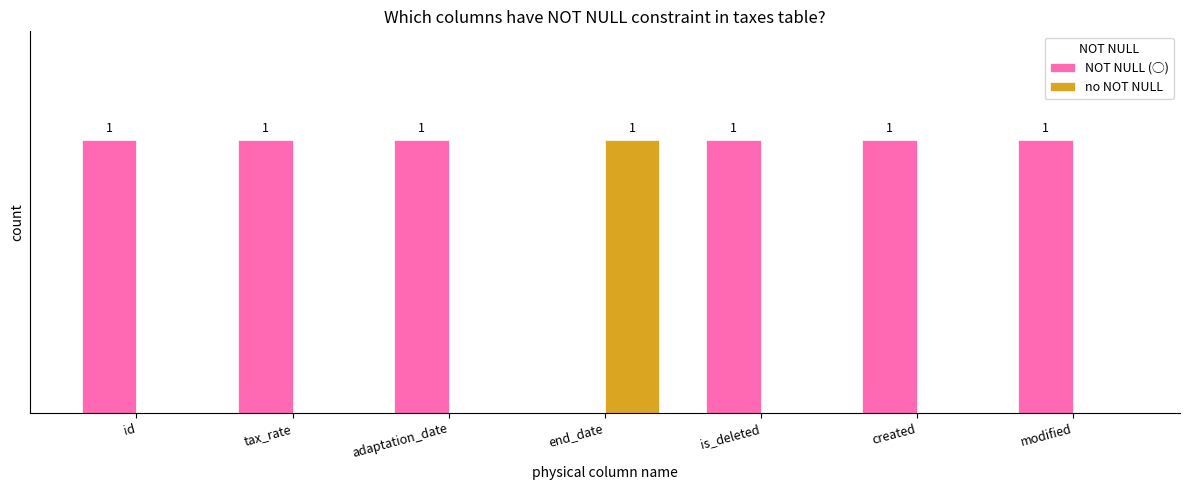

What are all the series names shown in the legend?

NOT NULL (◯), no NOT NULL